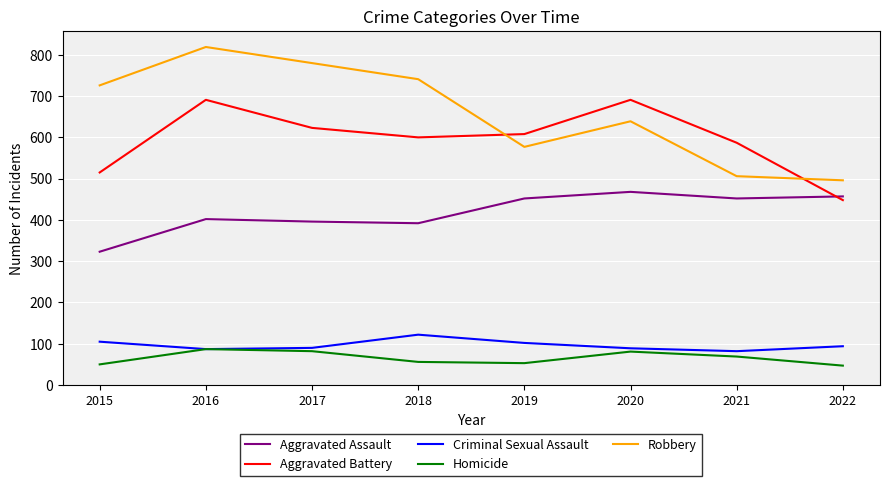

What is the sum of the Homicide values at 2018 and 2015?

106